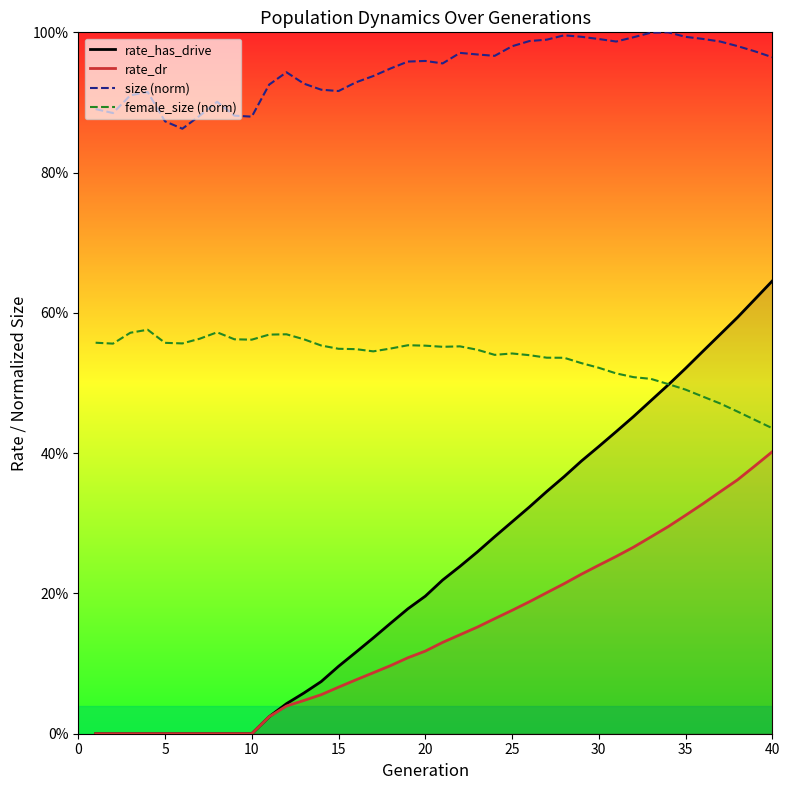

Between 5 and 30, which is larger?

30